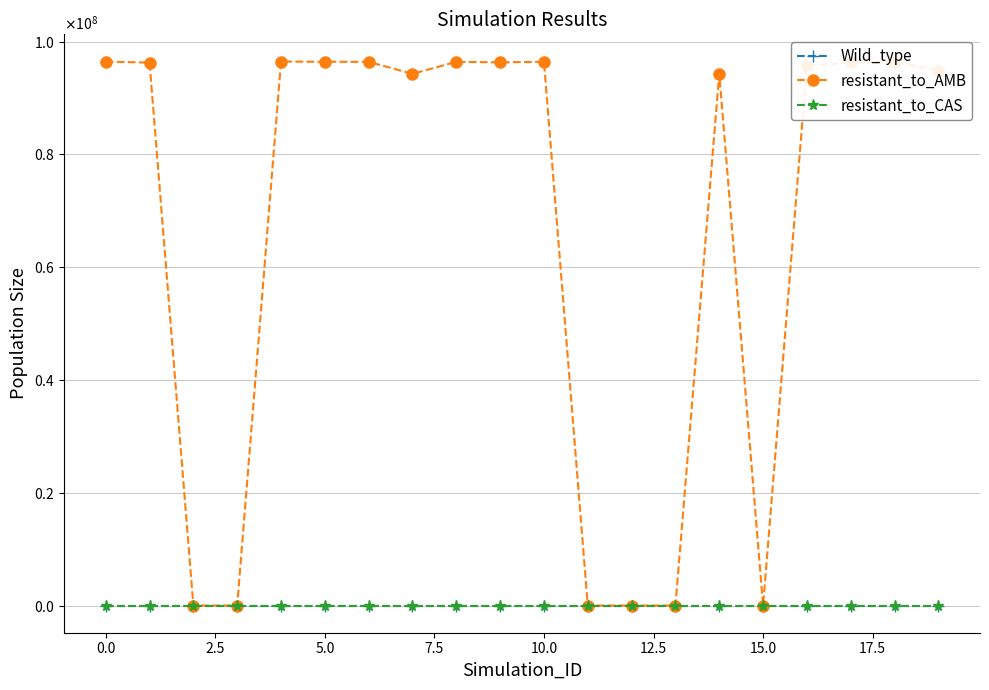

Is this an area chart (filled region under the line)?

No